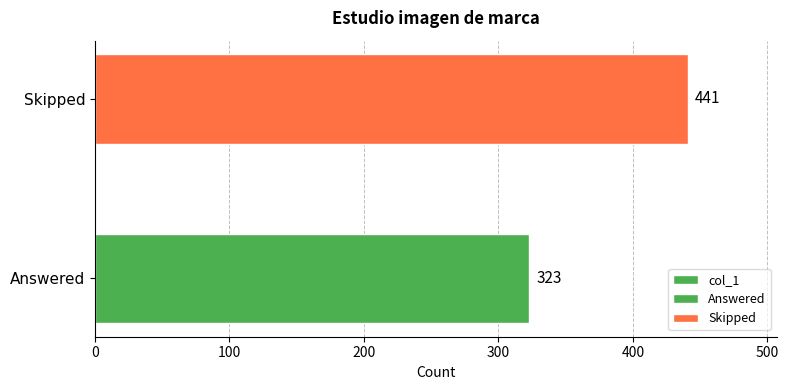

What is the value of the 2nd bar from the left?

441